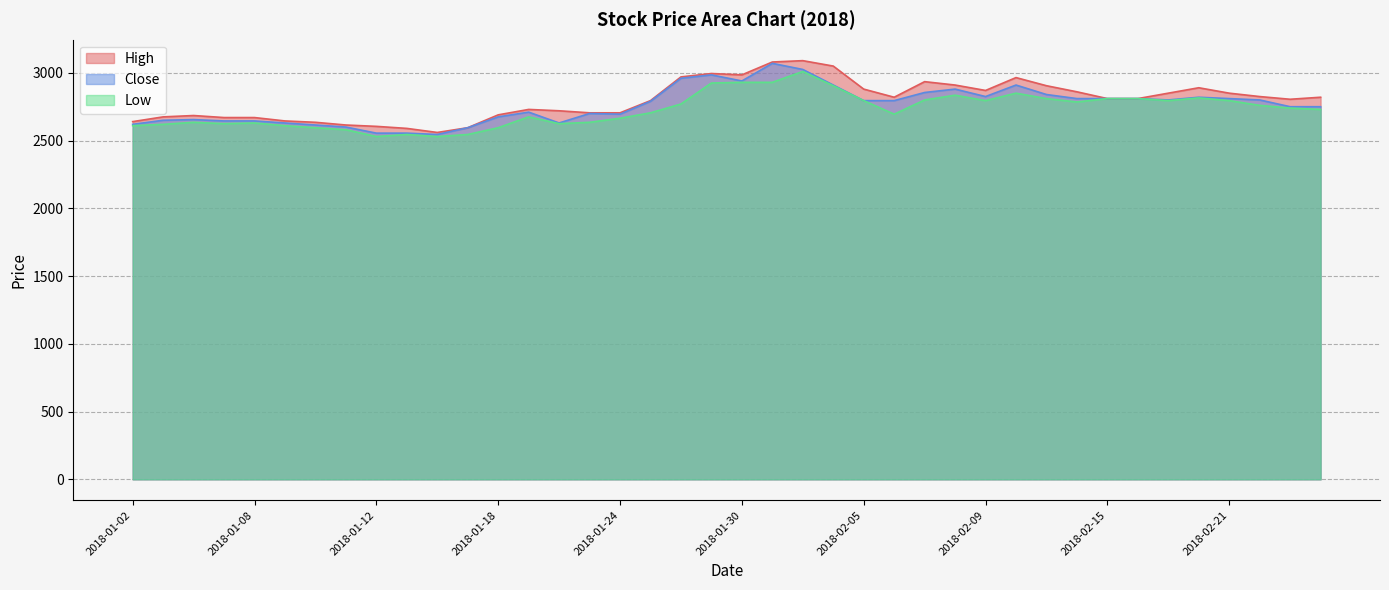

Where is High nearest to the value 2825?

2018-02-22